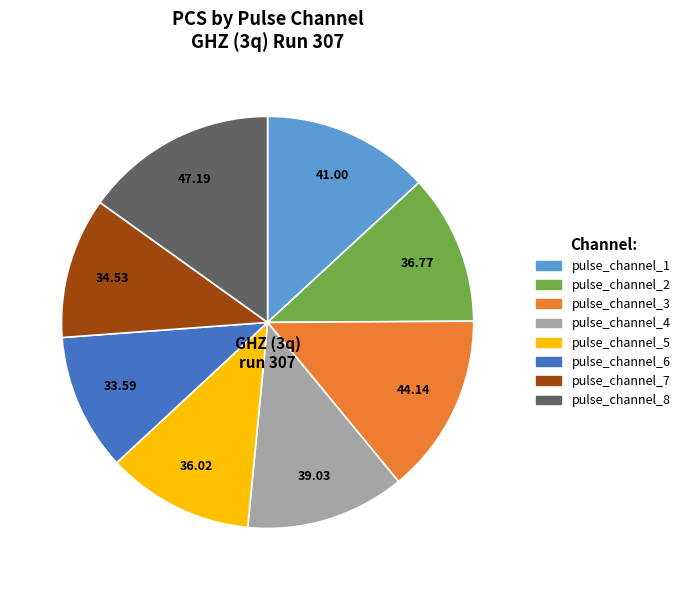

Is the sum of pulse_channel_7 and pulse_channel_5 greater than half?

No